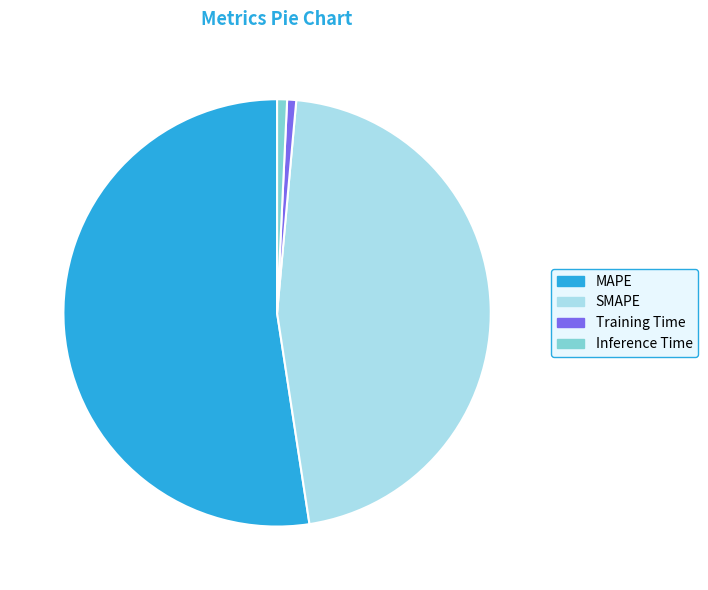

Which category has the biggest portion of the pie?

MAPE